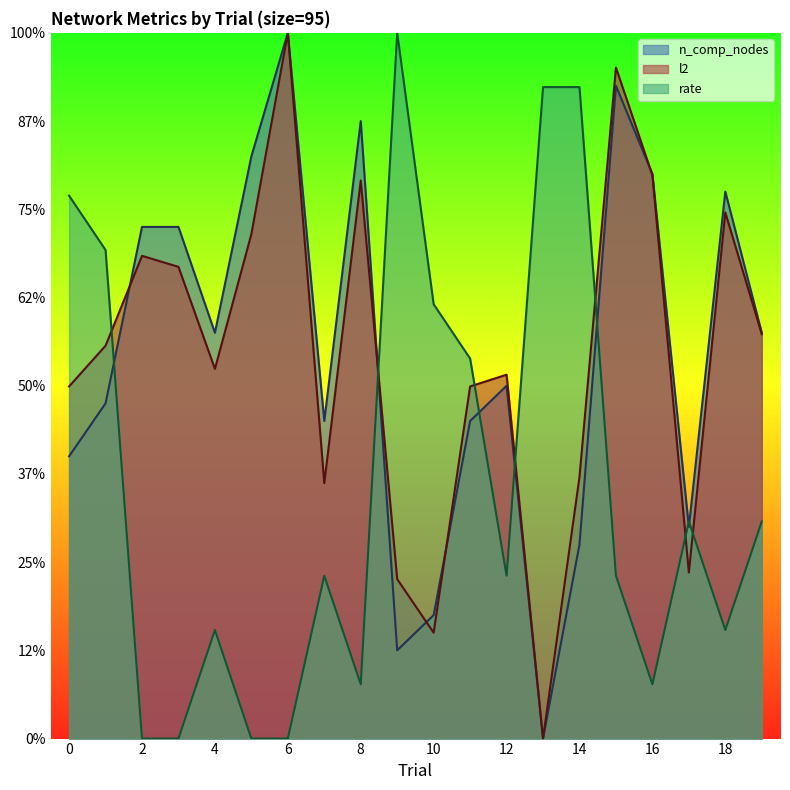

Reading left to right, list all the values displayed in this chart.

rate: 0=30.8	1=27.7	2=0.0	3=0.0	4=6.2	5=0.0	6=0.0	7=9.2	8=3.1	9=40.0	10=24.6	11=21.5	12=9.2	13=36.9	14=36.9	15=9.2	16=3.1	17=12.3	18=6.2	19=12.3
l2: 0=20.0	1=22.3	2=27.4	3=26.7	4=21.0	5=28.6	6=40.0	7=14.5	8=31.6	9=9.0	10=6.0	11=20.0	12=20.6	13=0.0	14=14.8	15=38.0	16=31.9	17=9.4	18=29.8	19=22.9
n_comp_nodes: 0=16.0	1=19.0	2=29.0	3=29.0	4=23.0	5=33.0	6=40.0	7=18.0	8=35.0	9=5.0	10=7.0	11=18.0	12=20.0	13=0.0	14=11.0	15=37.0	16=32.0	17=12.0	18=31.0	19=23.0